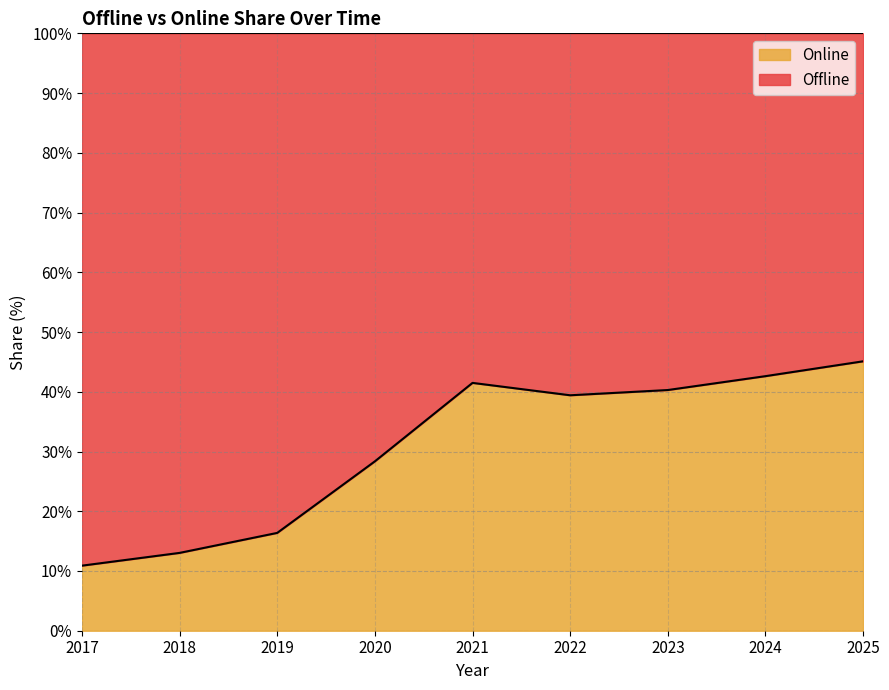

What is the maximum value shown in the chart?

45.1